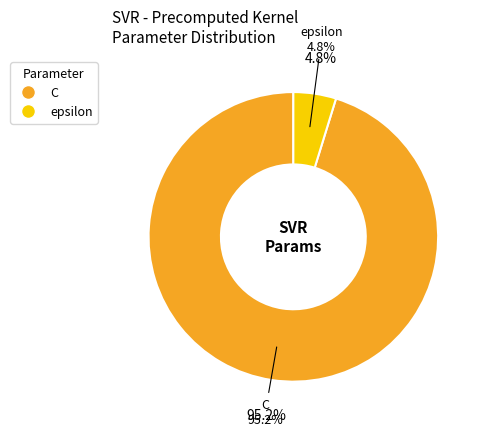

To the nearest percent, what portion does C represent?

95%